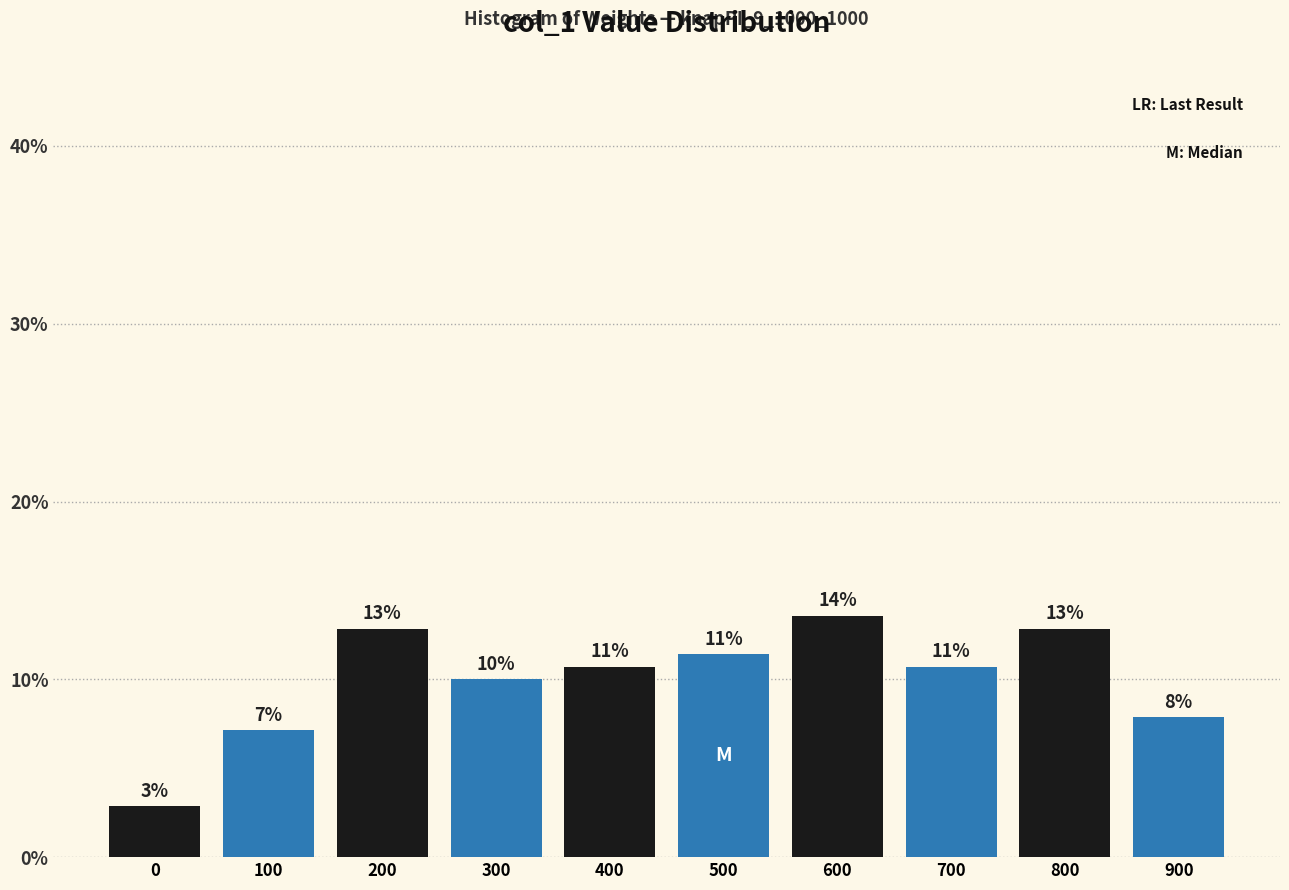

How many bars are there in total?

10